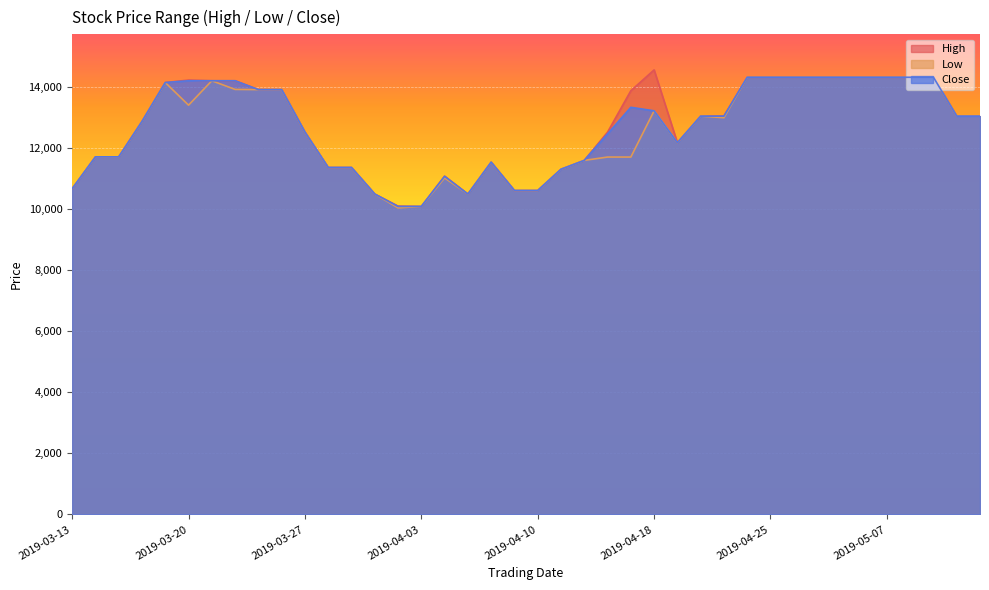

True or false: Close and Low cross at least once.

False